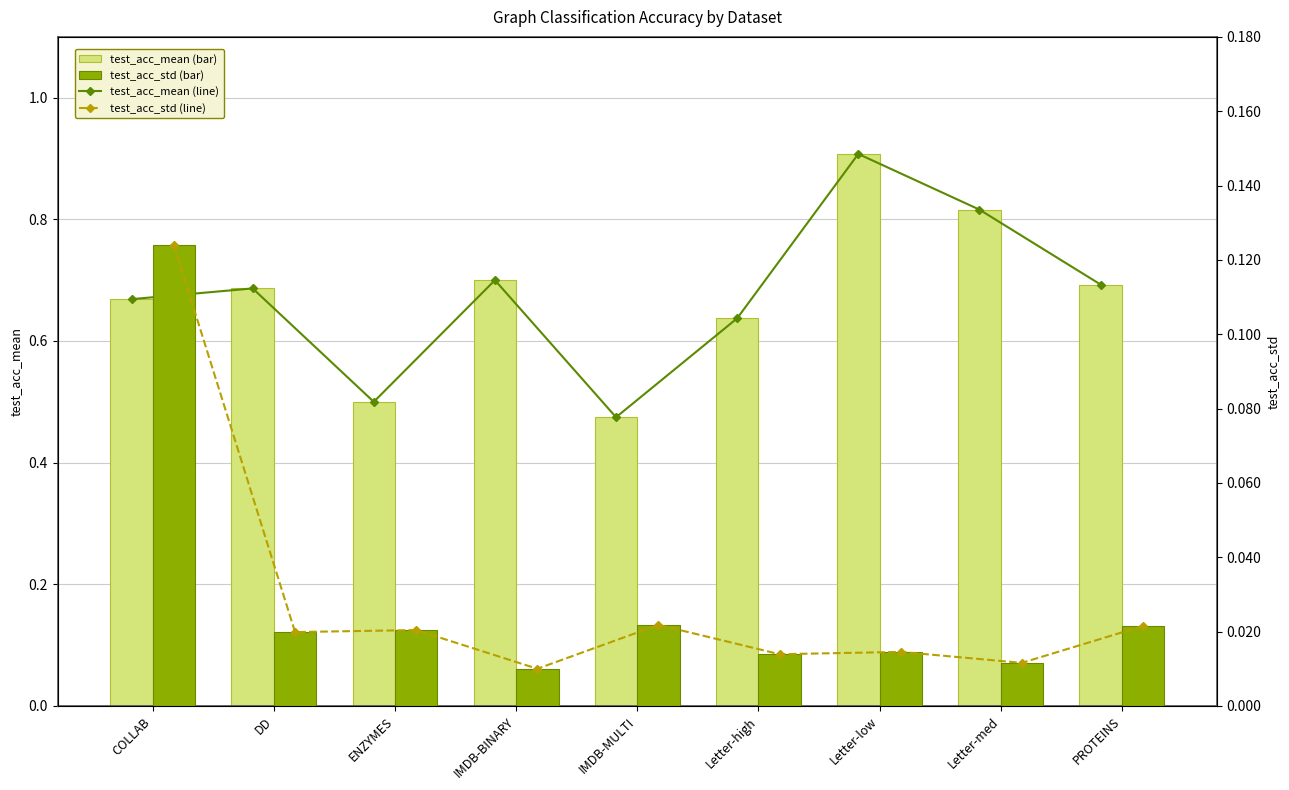

List the labels in order of test_acc_std value, largest first.

COLLAB, IMDB-MULTI, PROTEINS, ENZYMES, DD, Letter-low, Letter-high, Letter-med, IMDB-BINARY